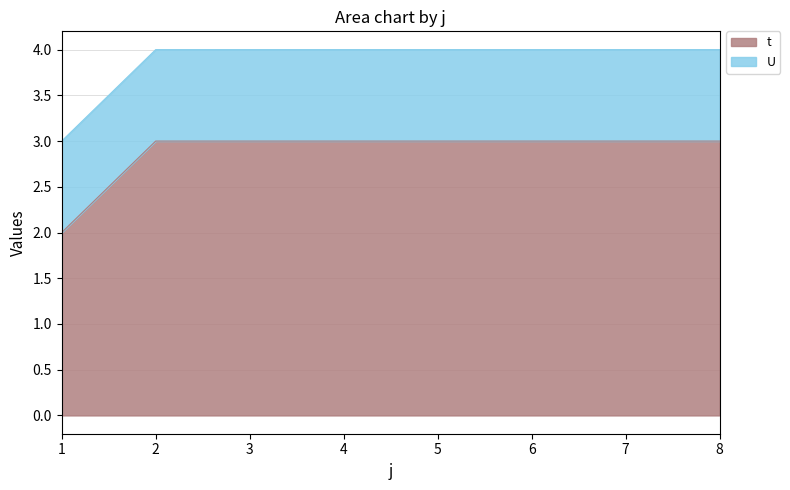

Count the values in the range 3 to 4.

7